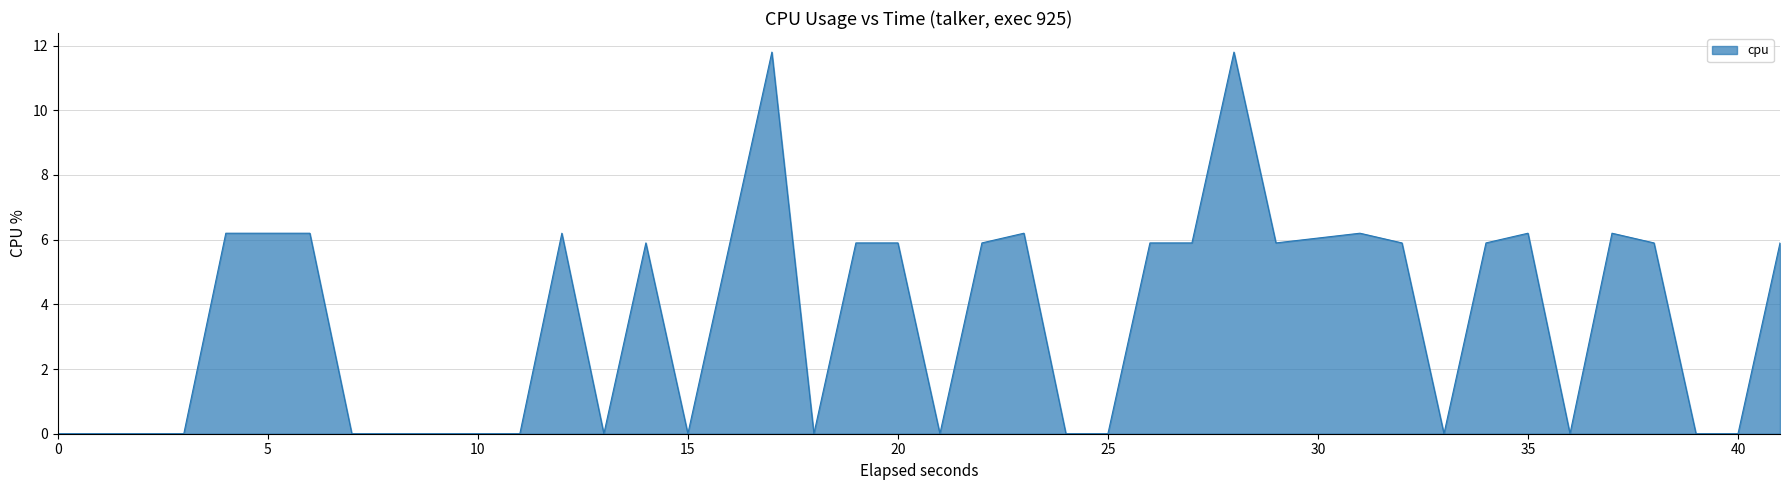

What is the maximum value shown in the chart?

11.8